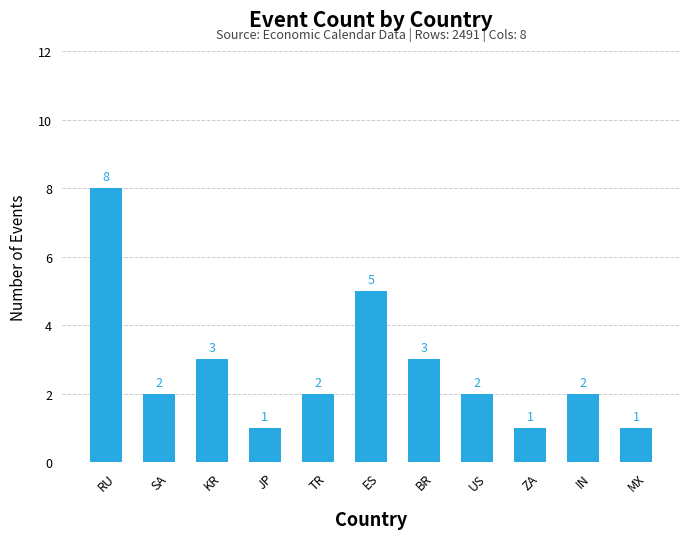

Reading left to right, transcribe all the data shown in this chart.

RU=8	SA=2	KR=3	JP=1	TR=2	ES=5	BR=3	US=2	ZA=1	IN=2	MX=1